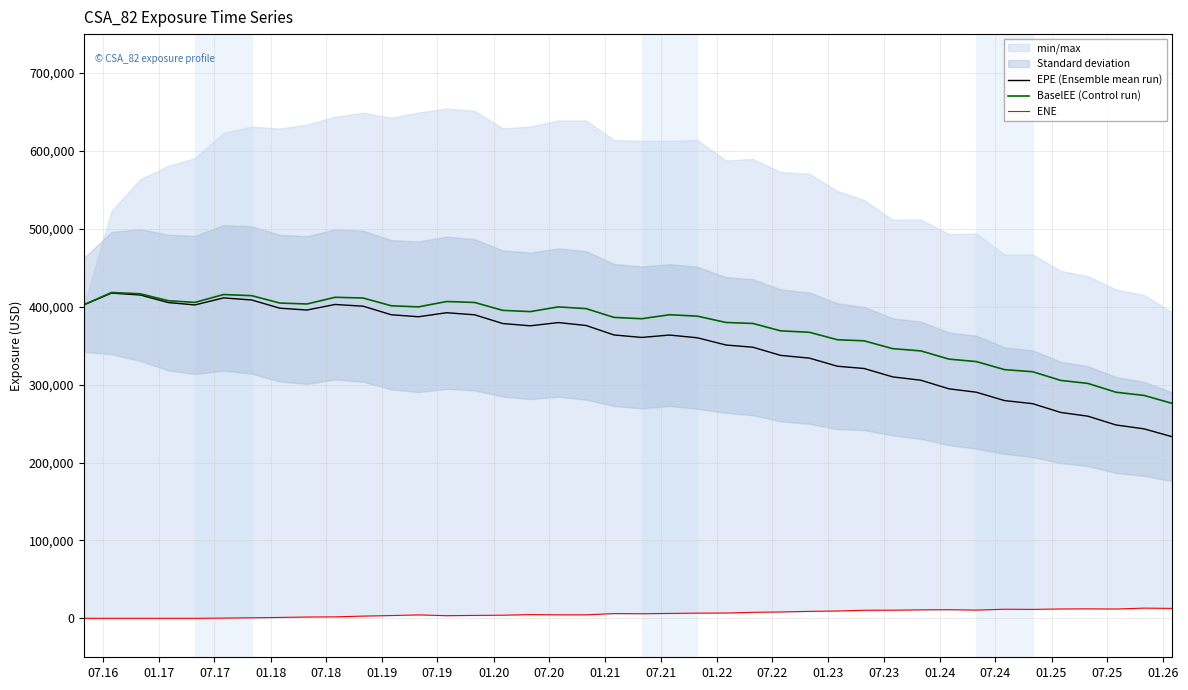

How many interior local peaks does the EPE (Ensemble mean run) series have?

6